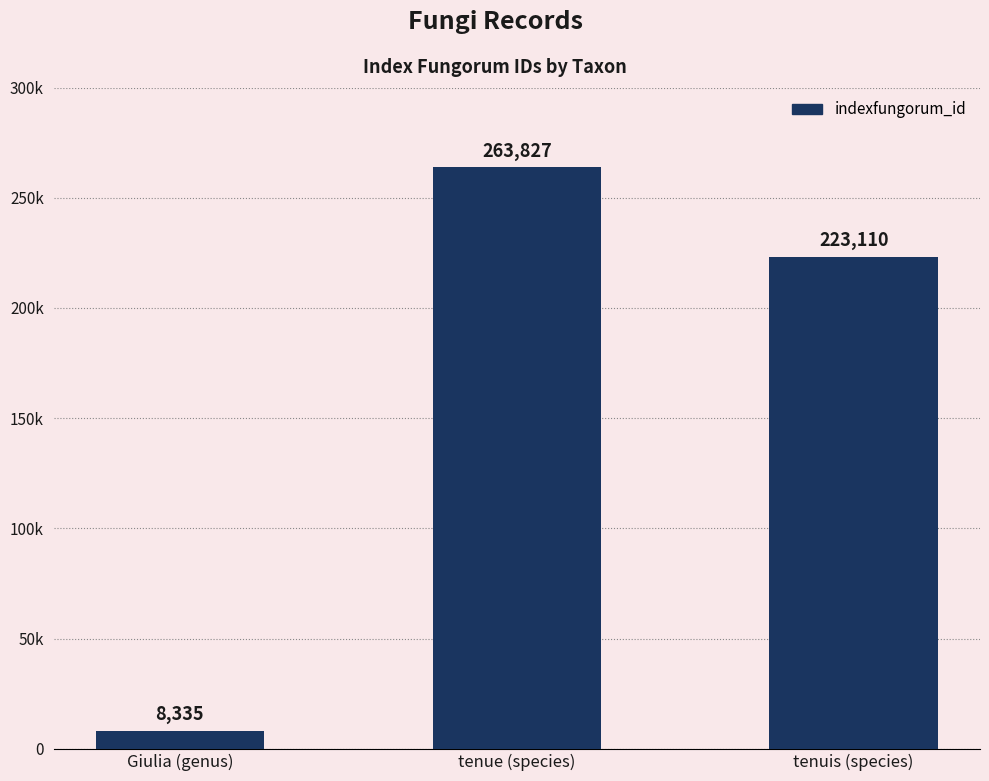

Does the chart contain any negative values?

No